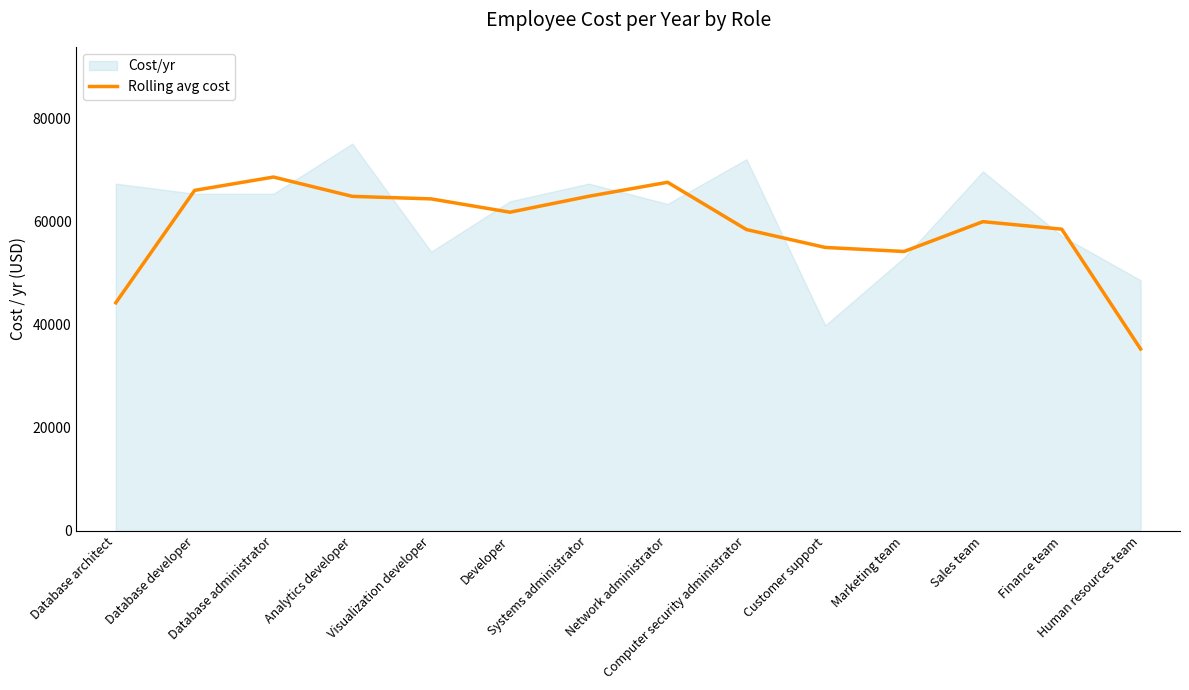

Is it true that the value at Sales team is 59940.0?

True